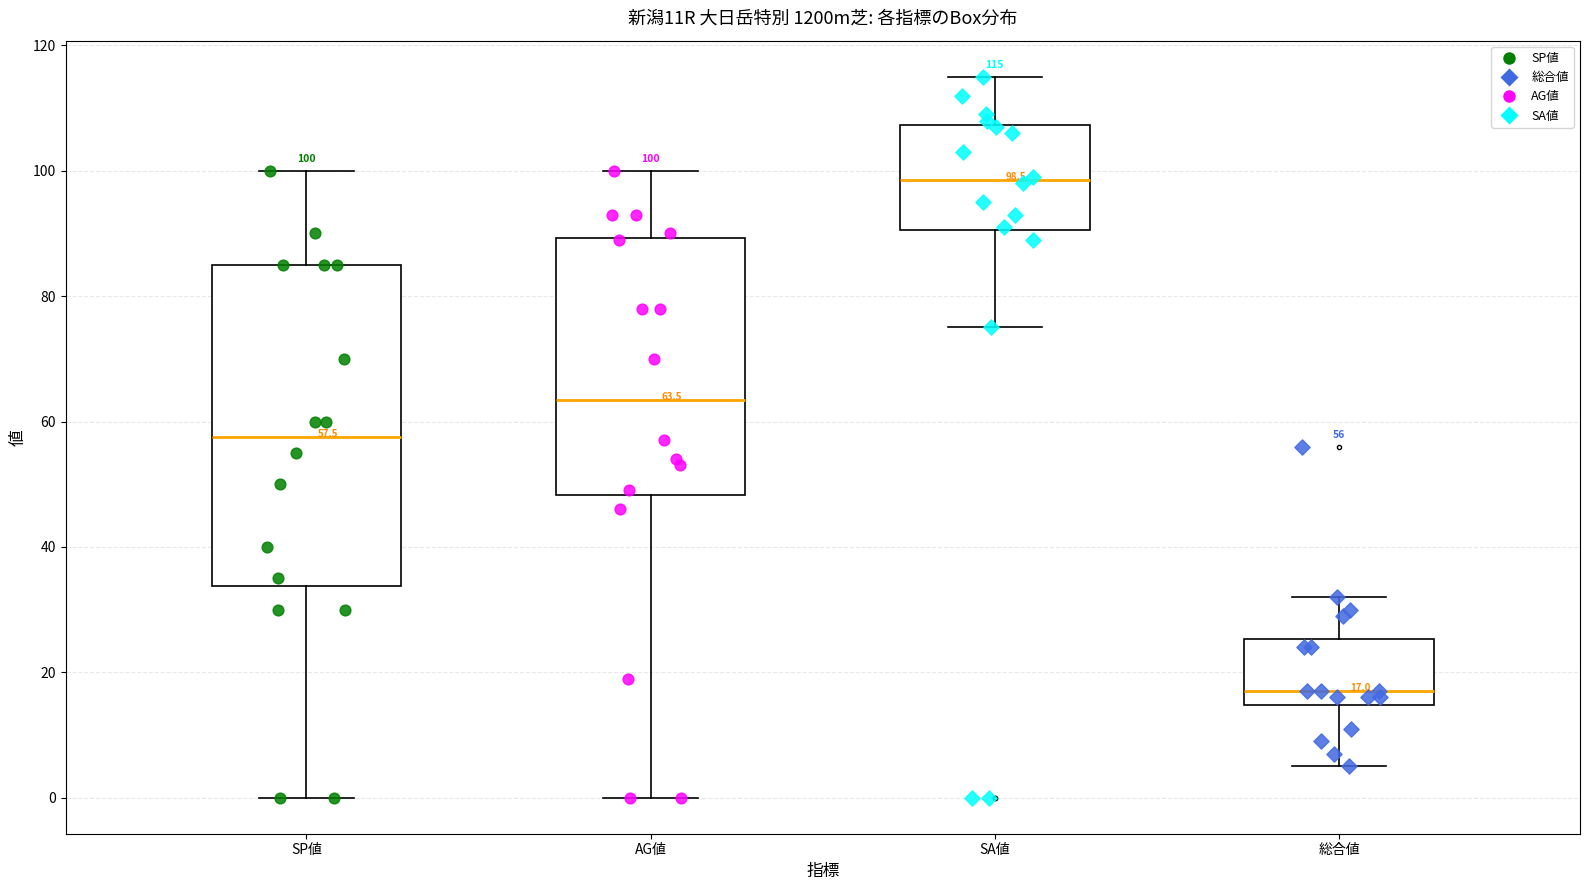

Which box's median line is the highest?

SA値